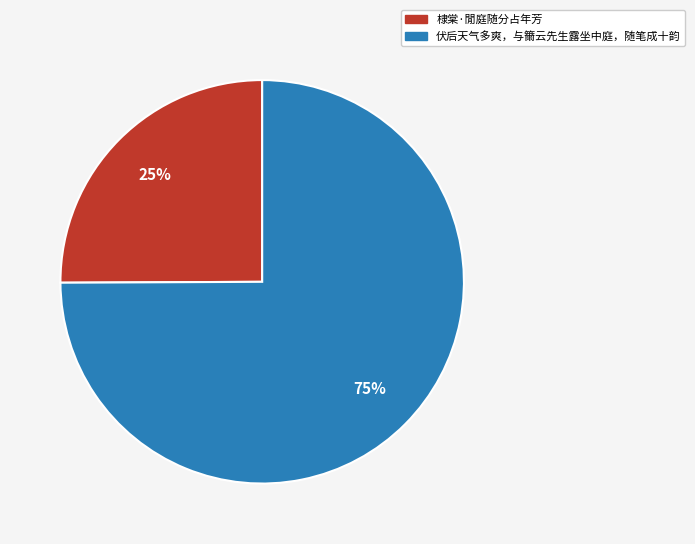

Rank the categories by value from lowest to highest.

棣棠·閒庭随分占年芳, 伏后天气多爽，与籋云先生露坐中庭，随笔成十韵